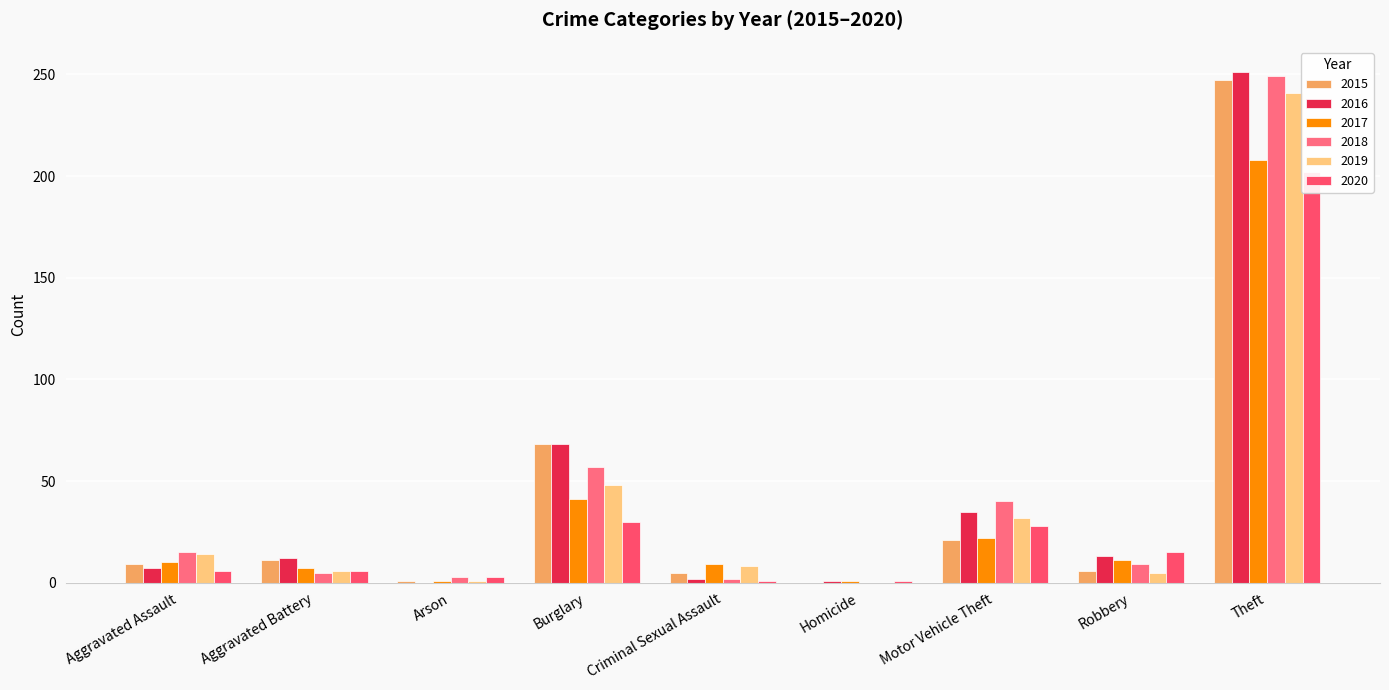

What is the label of the 8th bar from the right?

Aggravated Battery